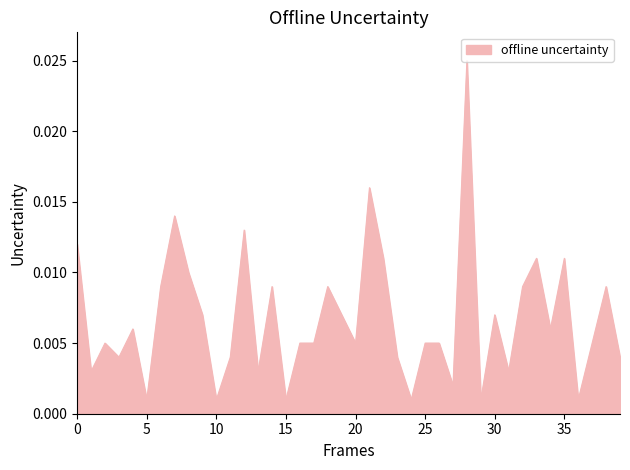

How many points are lower than both their immediate neighbors (excluding endpoints)?

13